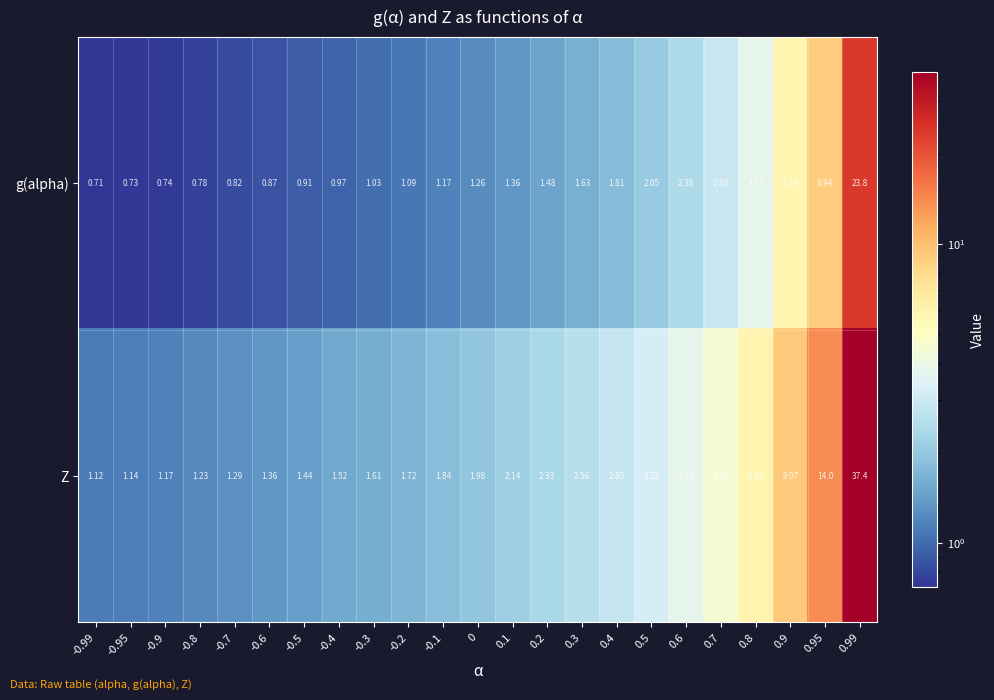

Count the number of categories in the chart.

23